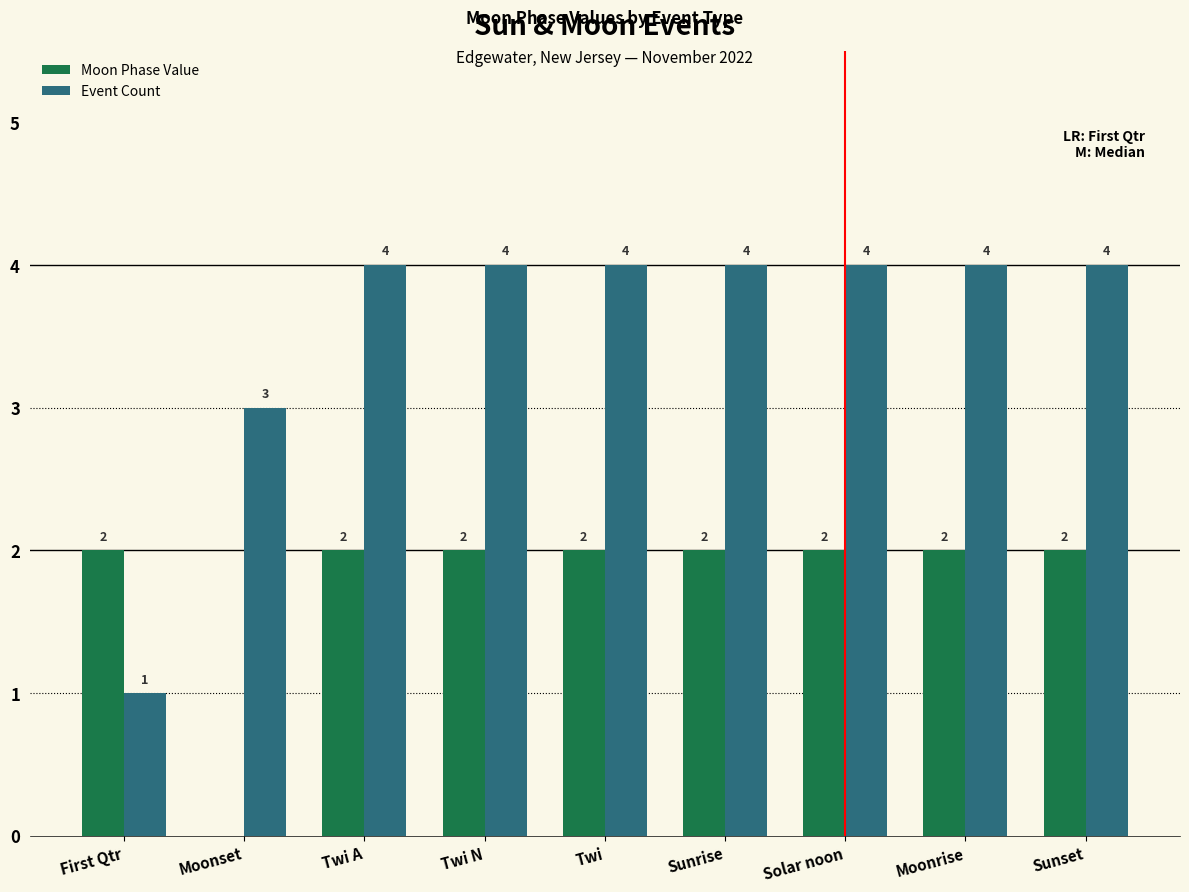

The Moon Phase Value series shows 2 at Twi. True or false?

True